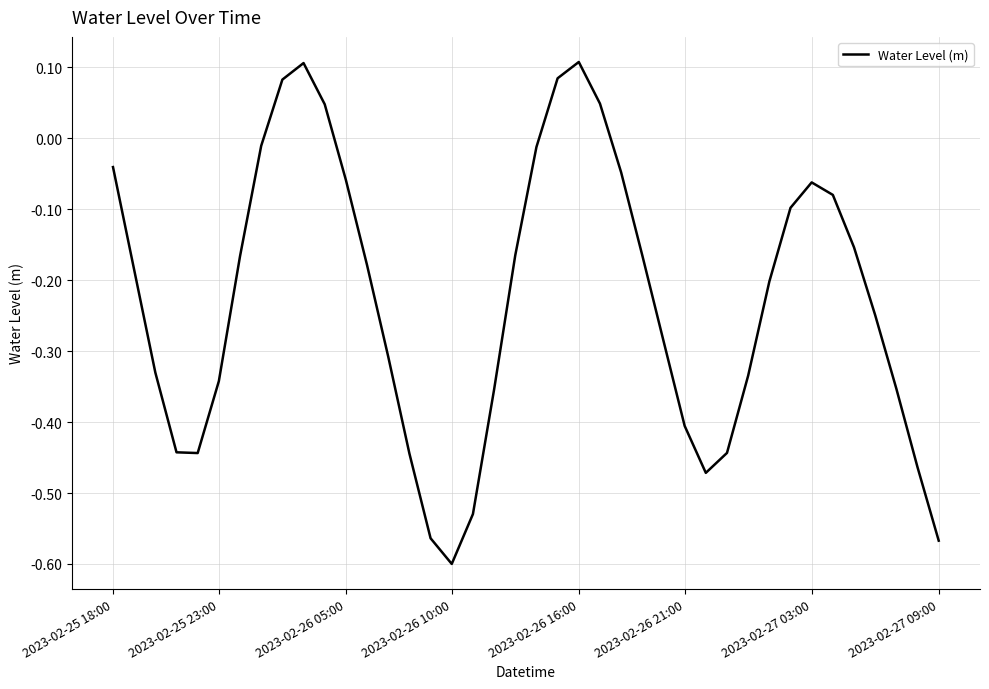

What is the difference between the maximum and minimum values?

0.7